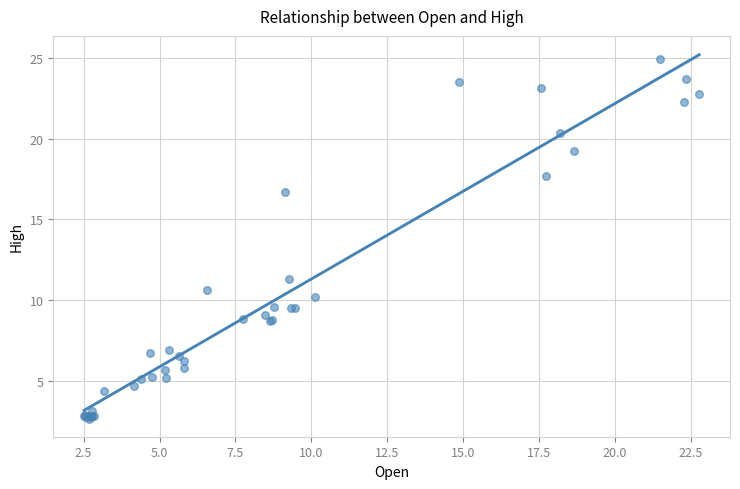

What Y value in the scatter plot is closest to 13?

11.3